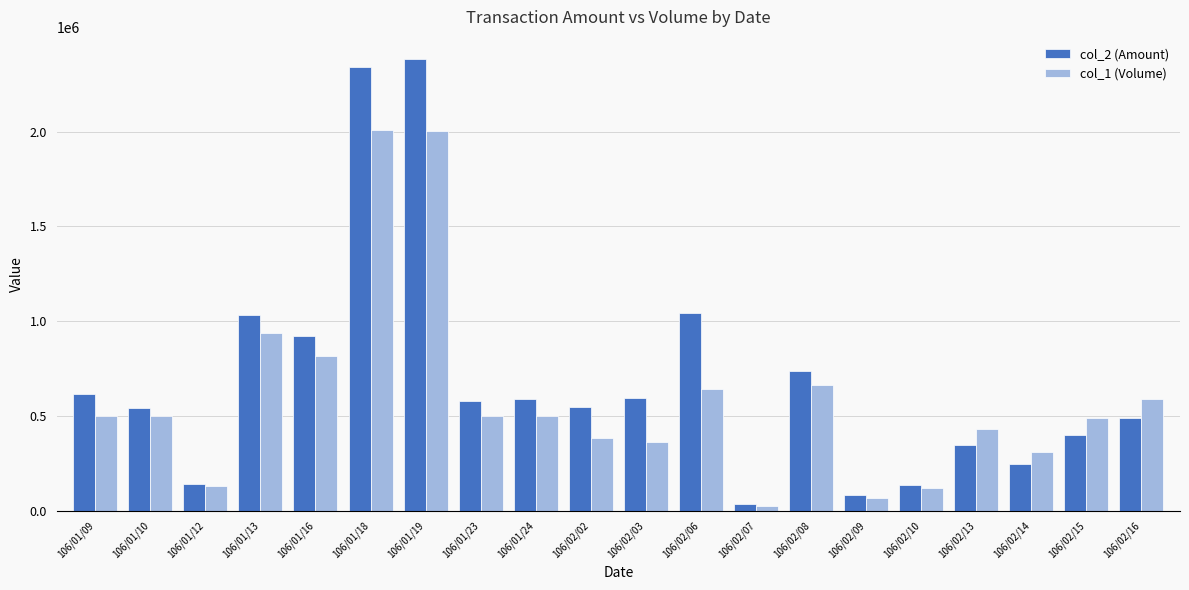

What is the smallest value displayed?

23000